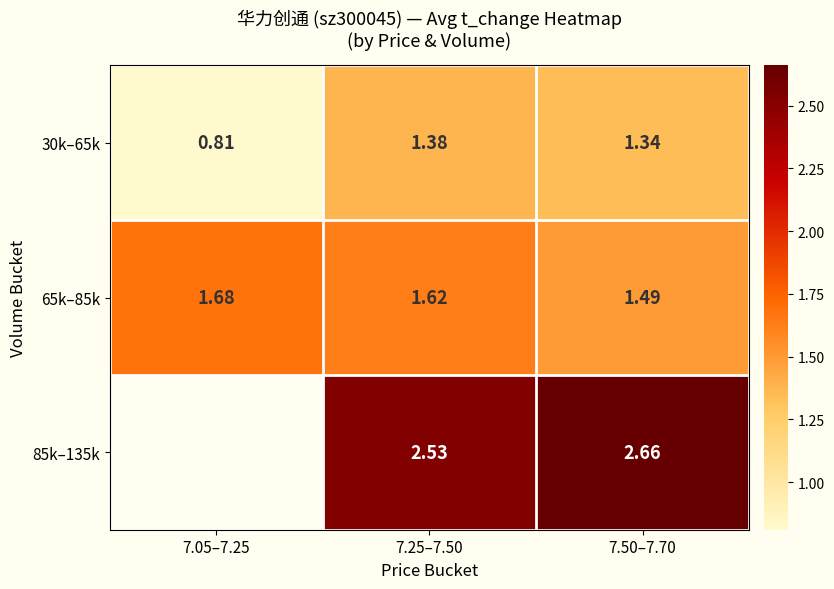

Is the value of 30k–65k at 7.50–7.70 greater than the value of 65k–85k at 7.25–7.50?

No